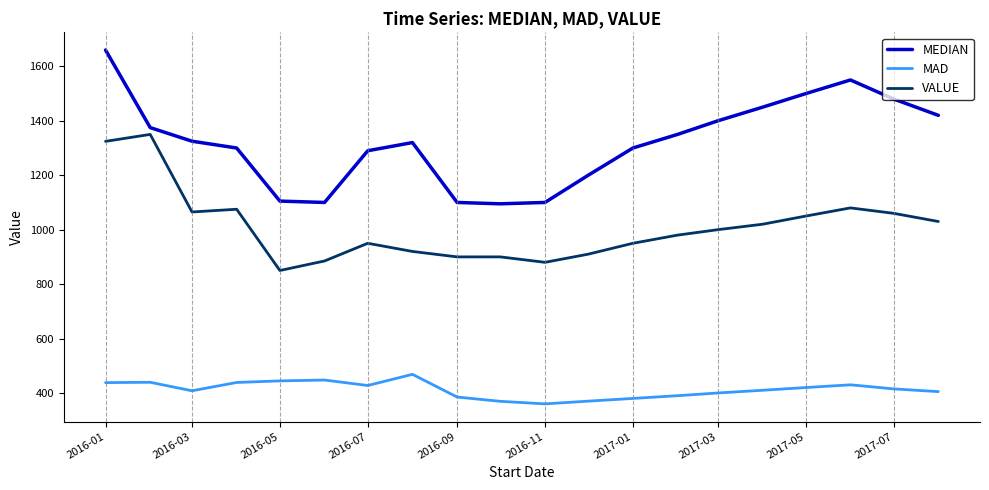

Rank the series by their average value, from highest to lowest.

MEDIAN, VALUE, MAD